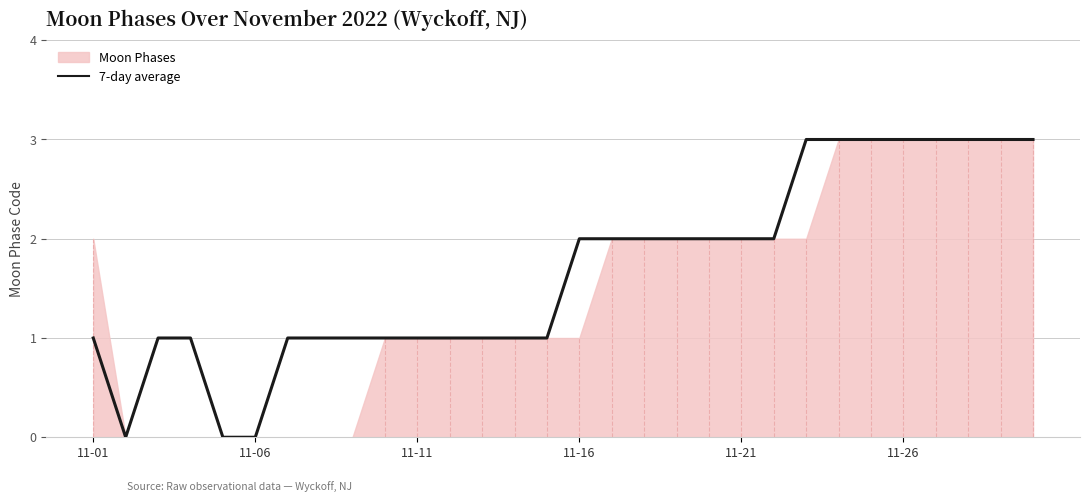

The 7-day average series shows 2 at 11-21. True or false?

True